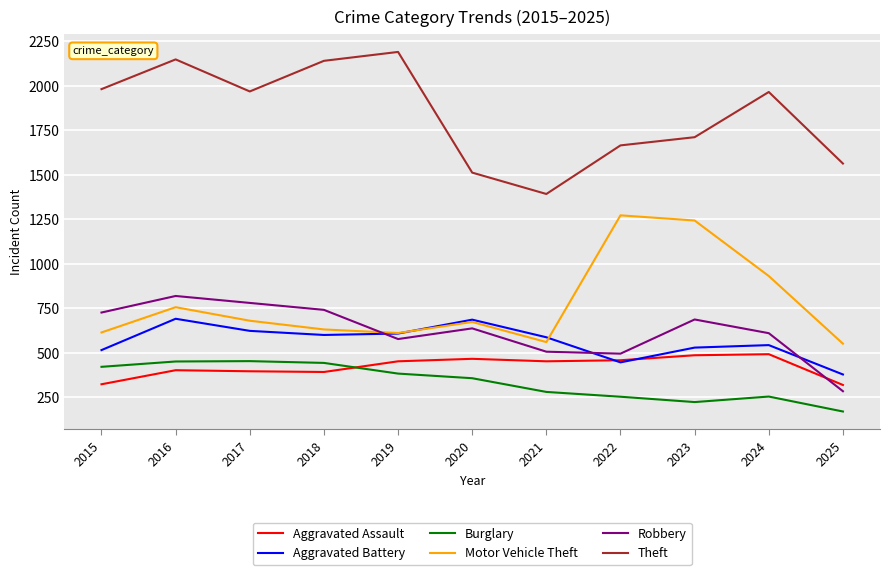

The Theft series shows 1665 at 2022. True or false?

True